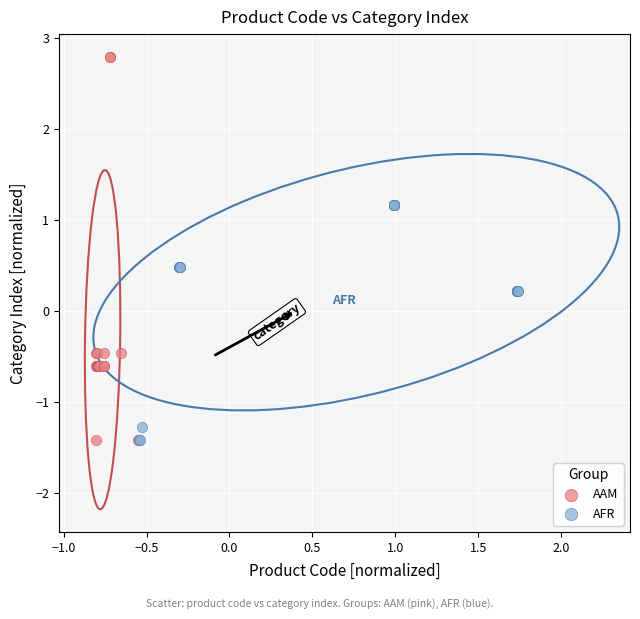

Which series contains the highest Y value?

AAM